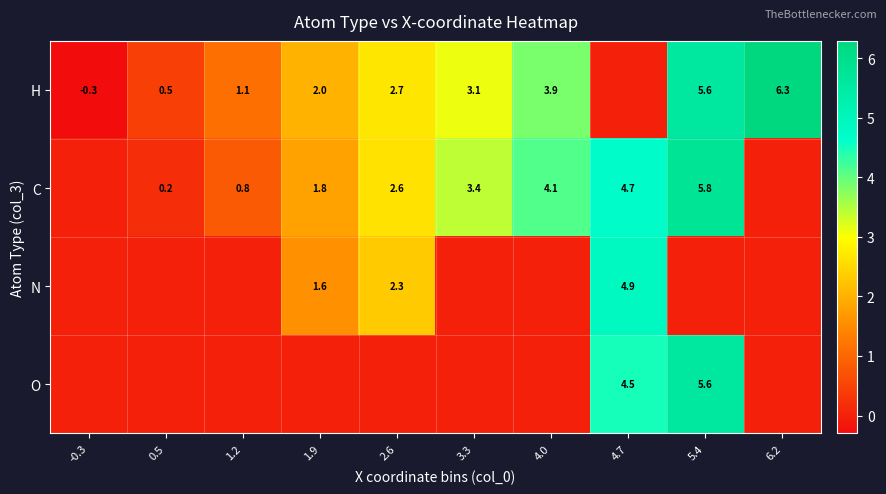

The H series shows 2.0 at 1.9. True or false?

True